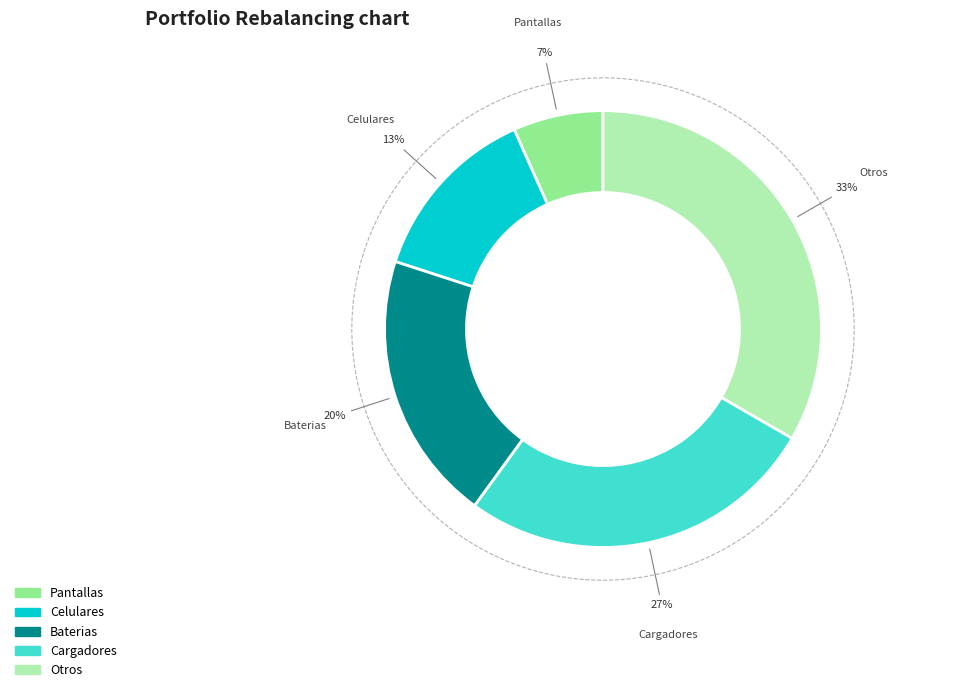

To the nearest percent, what is the combined percentage of Pantallas and Baterias?

27%